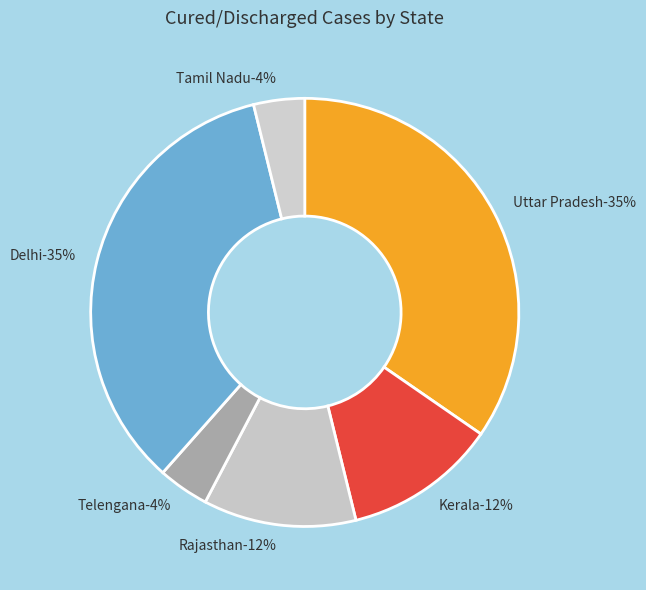

To the nearest percent, what is the difference between the largest and smallest slice percentages?

31%